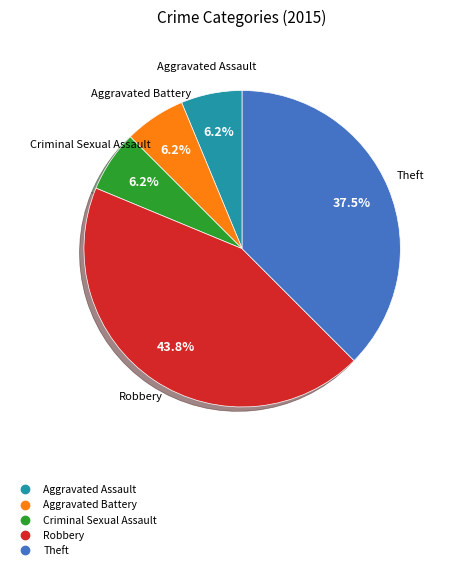

Is there a majority slice in this chart?

No